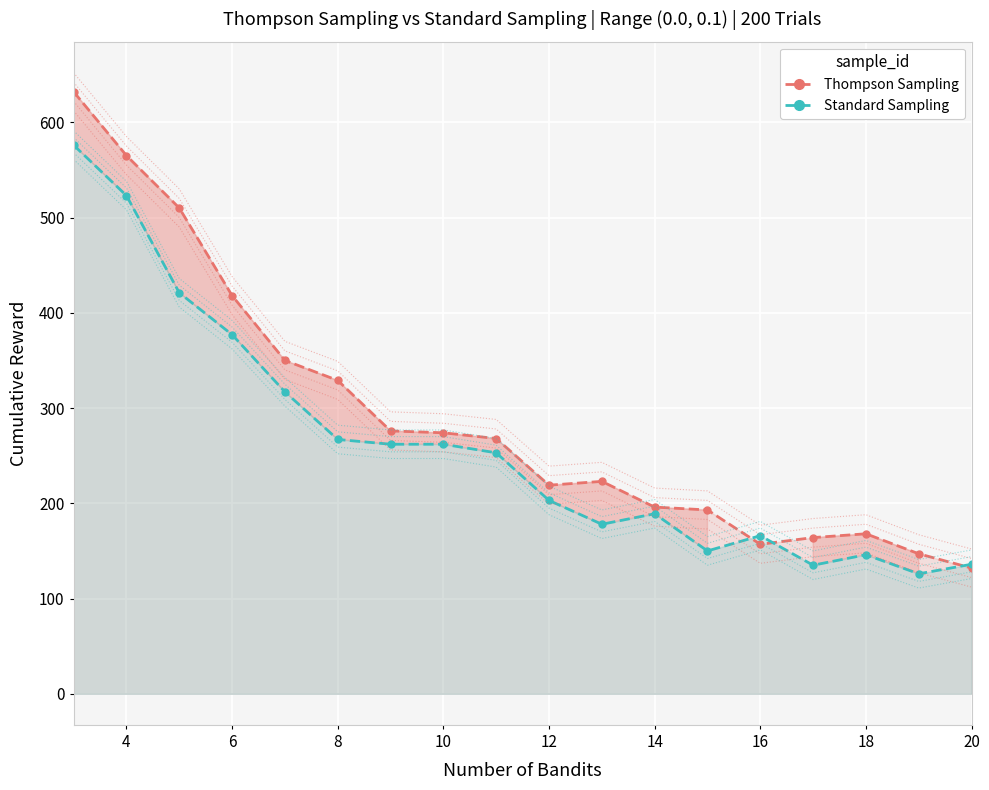

What is the sum of all Thompson Sampling values?

5221